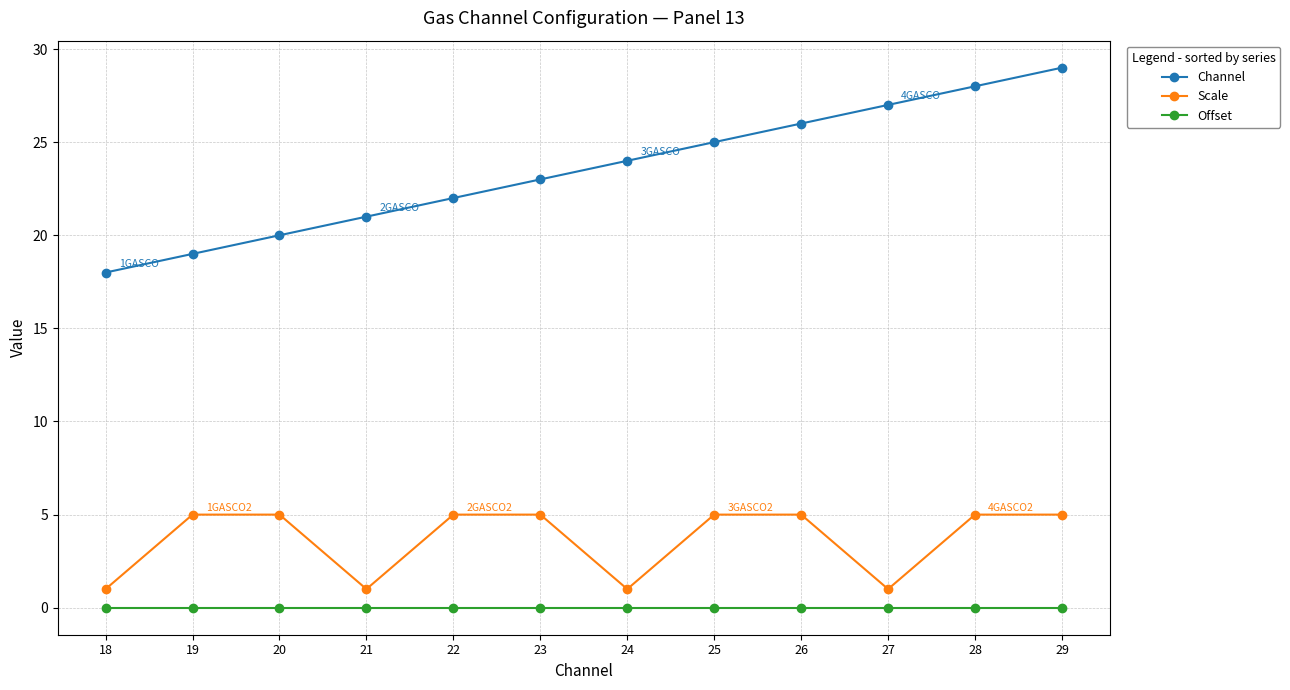

Is the value of Channel at 25 greater than the value of Scale at 24?

Yes